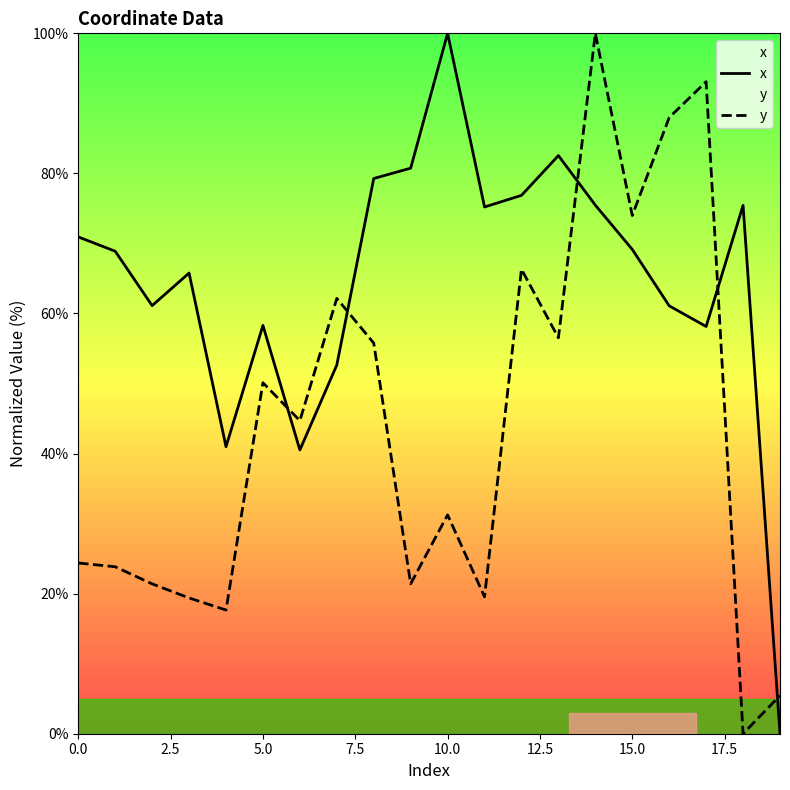

Does the chart have visible grid lines?

No